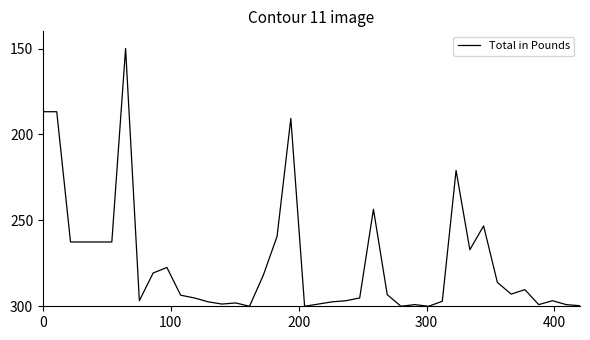

What is the difference between the maximum and minimum values?

150.0